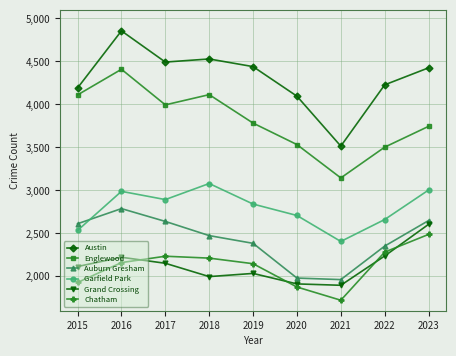

What is the maximum value shown in the chart?

4856